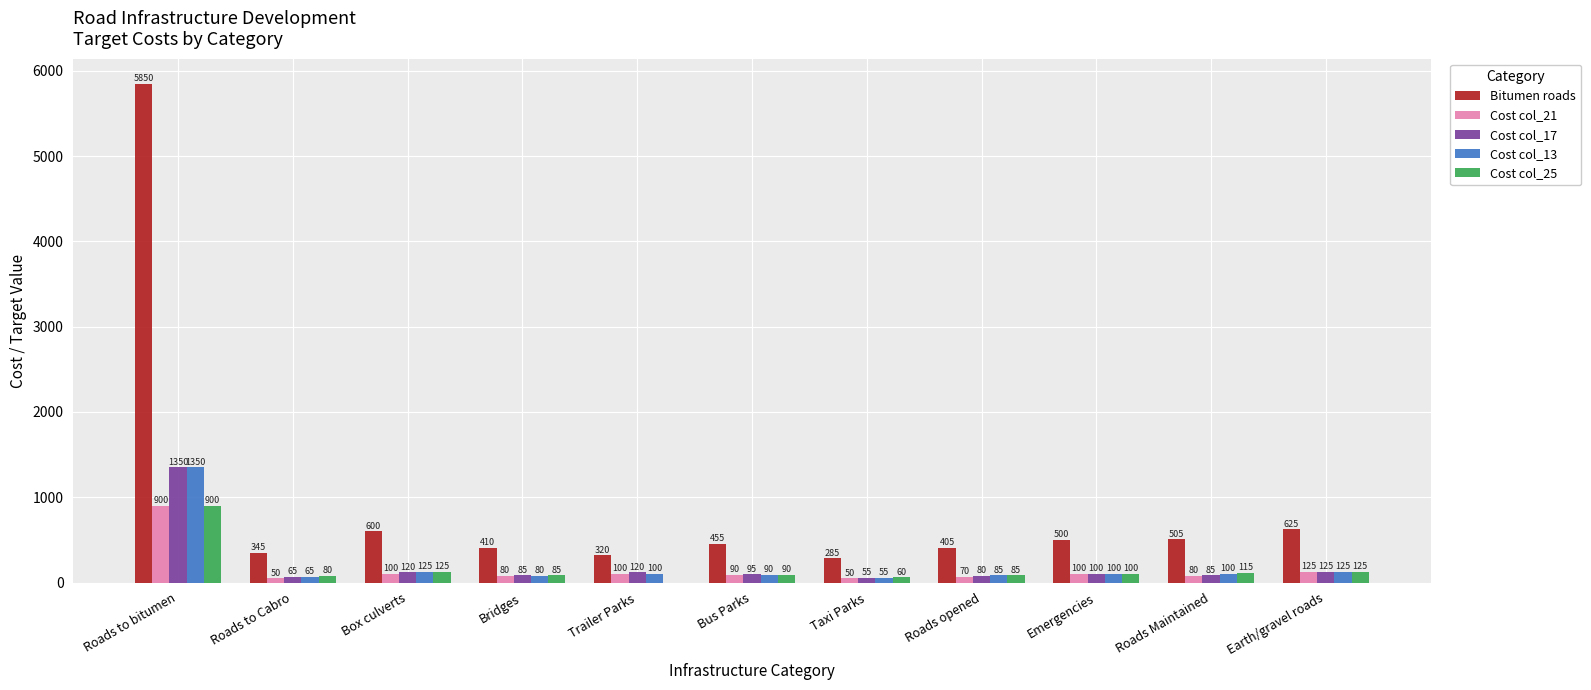

What is the sum of the Cost col_21 values at Trailer Parks and Bridges?

180